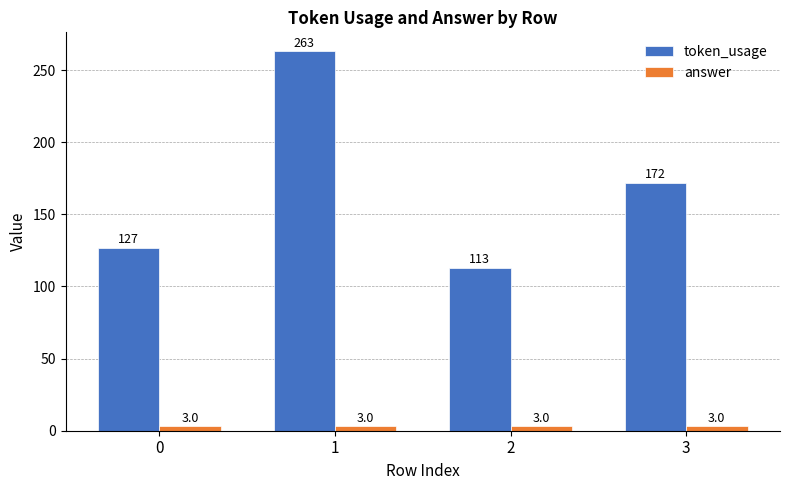

Which series has the widest spread of values?

token_usage